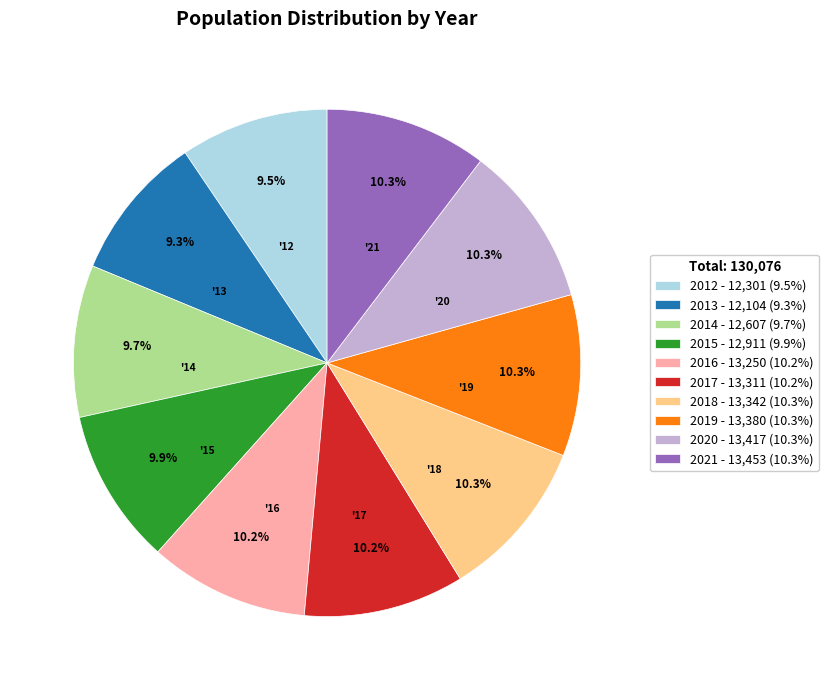

Combined, what portion of the pie is 2014 and 2015?

19.6%